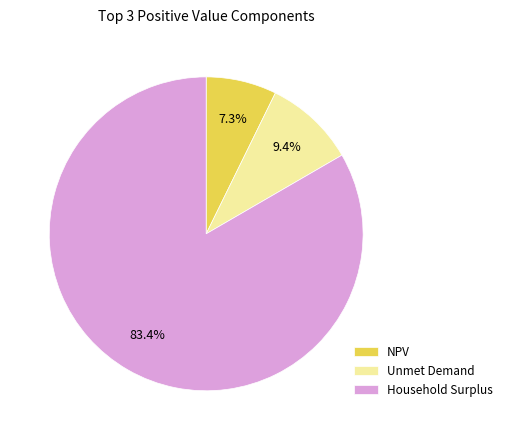

True or false: NPV accounts for 15% of the total.

False